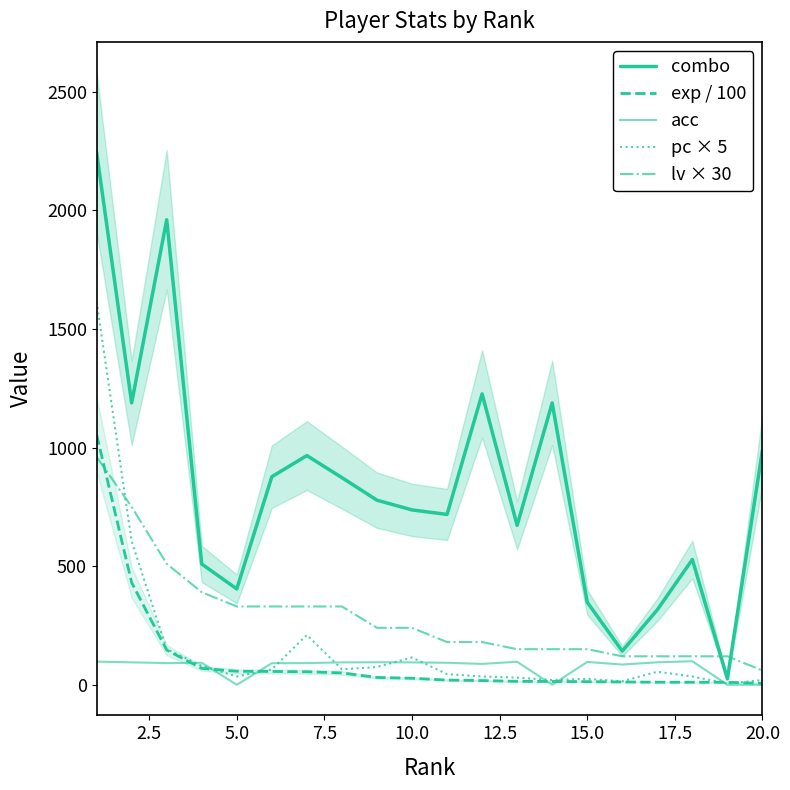

How many data points does each series have?

20